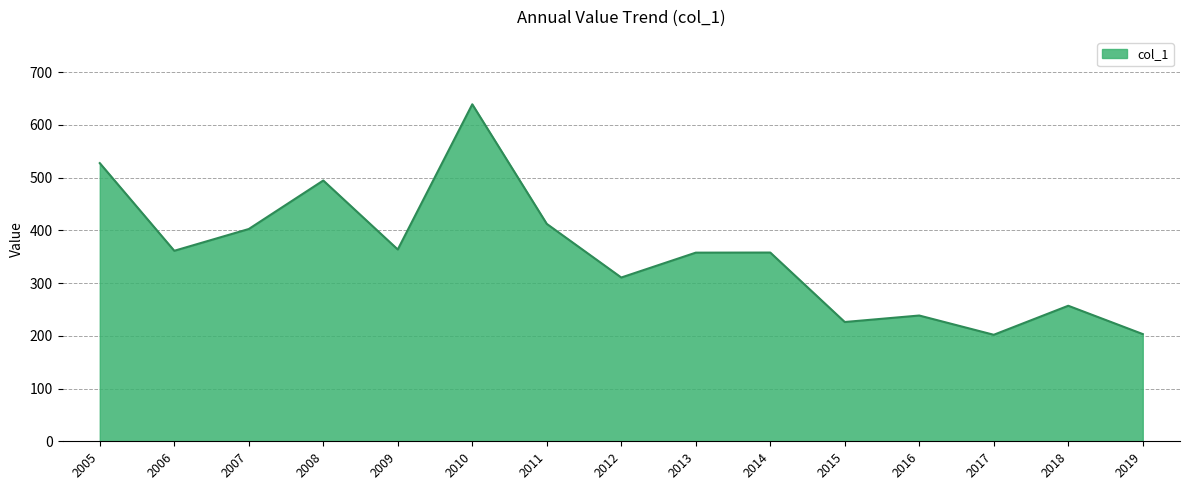

What is the ratio of the value at 2005 to the value at 2010?

0.8